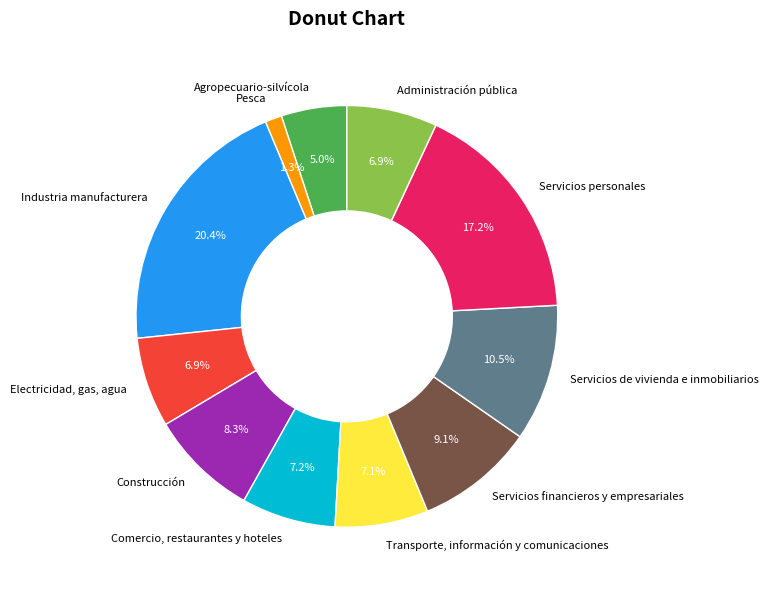

Which slice is the smallest?

Pesca